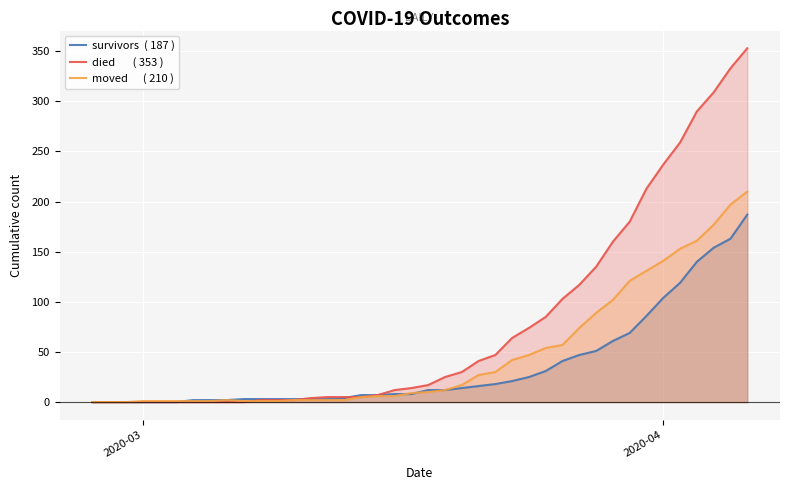

What is the maximum value shown in the chart?

353